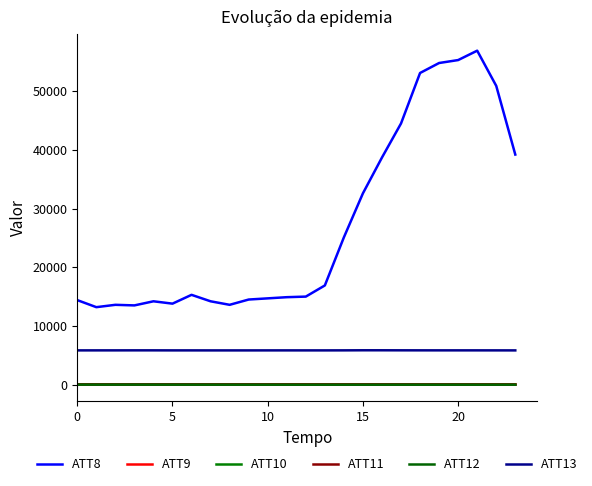

True or false: ATT13 and ATT12 intersect in this chart.

False